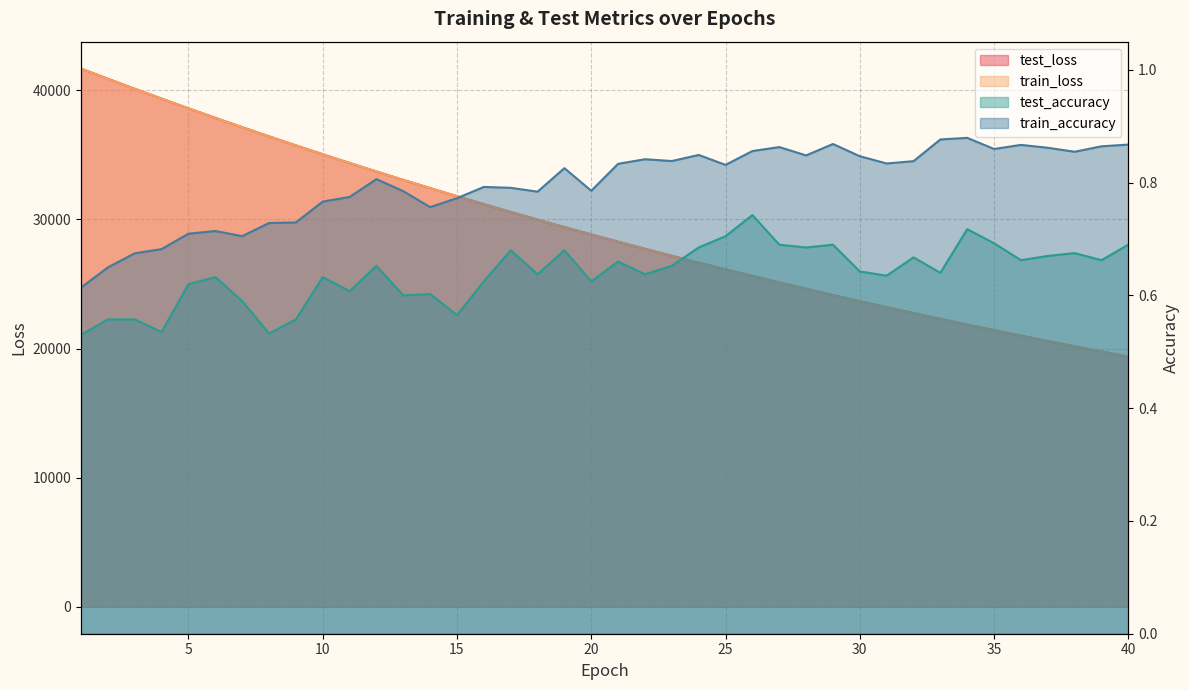

True or false: train_accuracy and test_accuracy intersect in this chart.

False